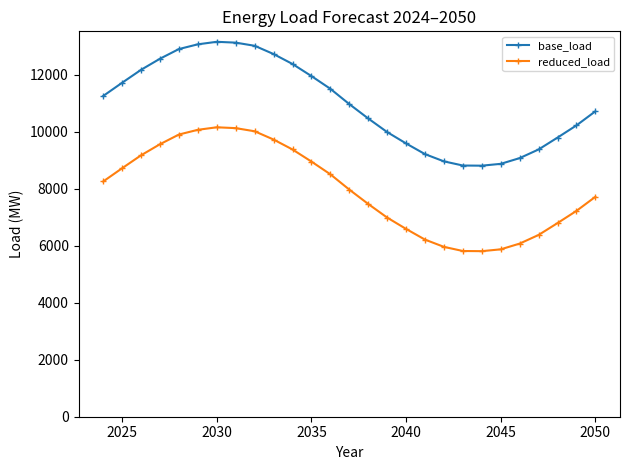

Which series has the largest total across all categories?

base_load